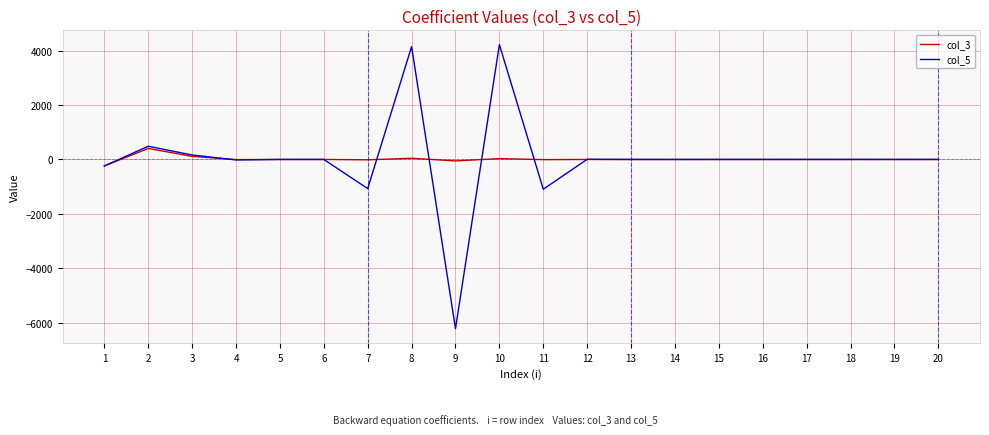

What is the sum of the col_3 values at 9 and 11?

-60.6